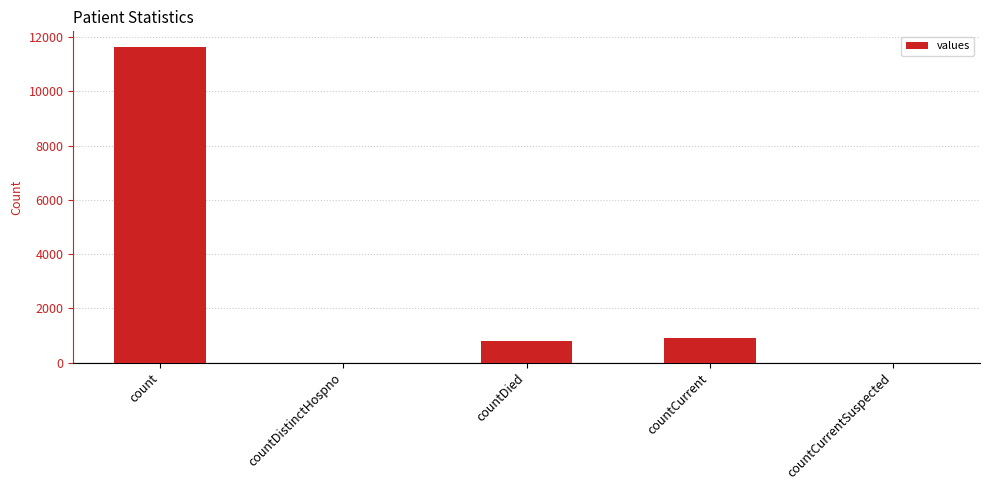

Are the bars horizontal?

No